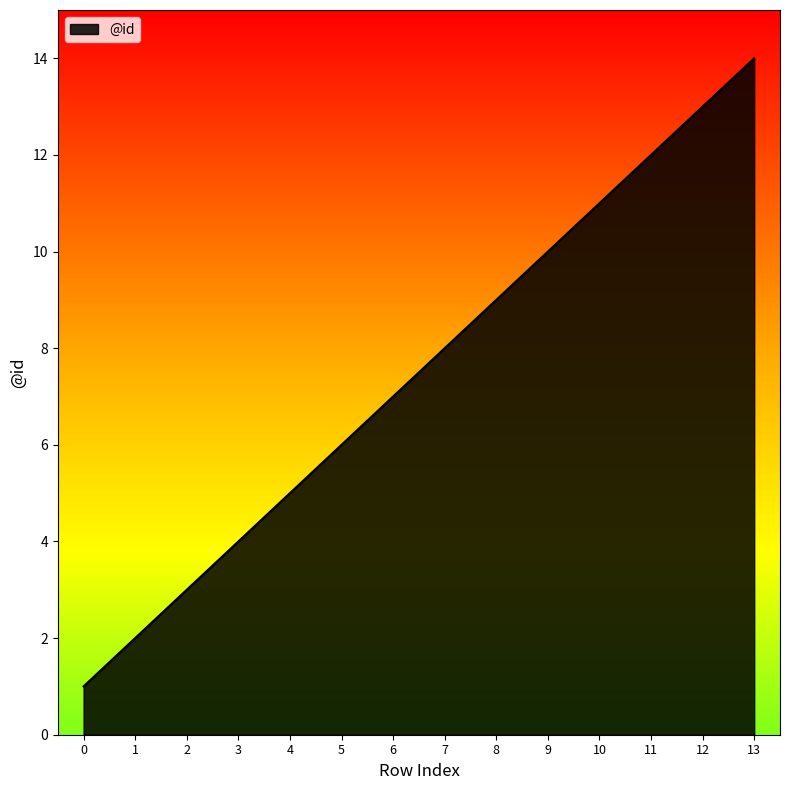

What is the maximum value shown in the chart?

14